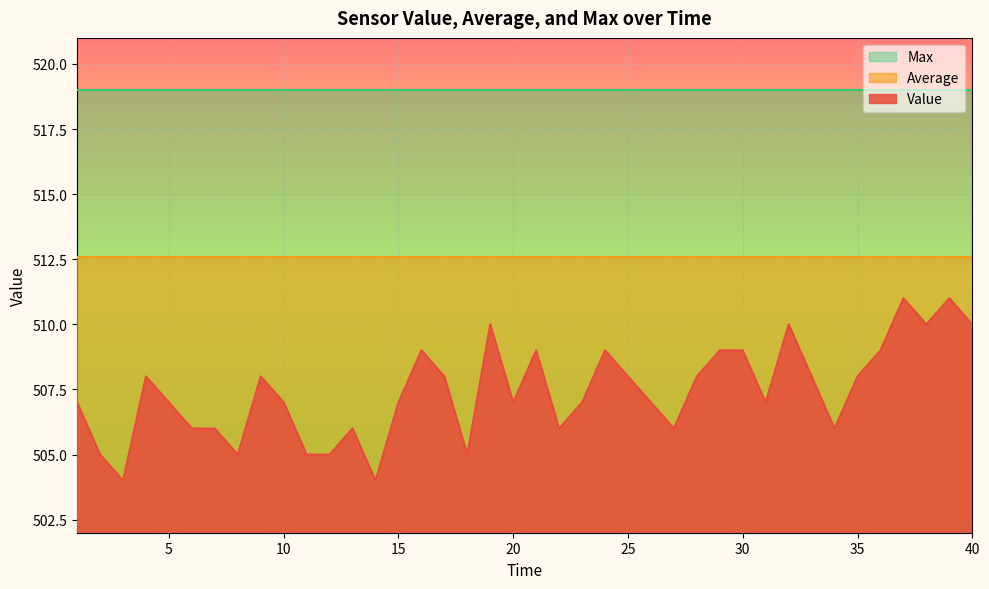

At how many categories does at least one series exceed 510?

40